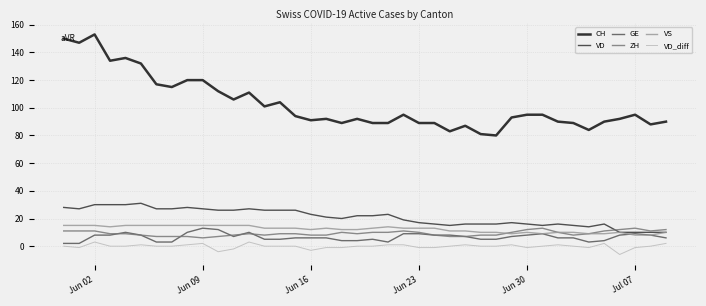

Which series has the widest spread of values?

CH